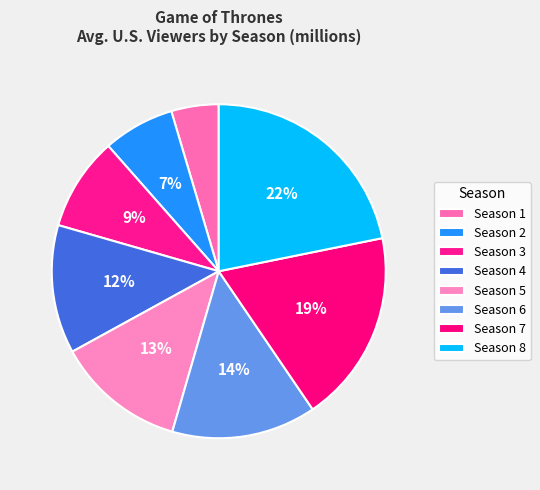

Approximately how many times larger is the value at Season 7 compared to Season 3?

2.1